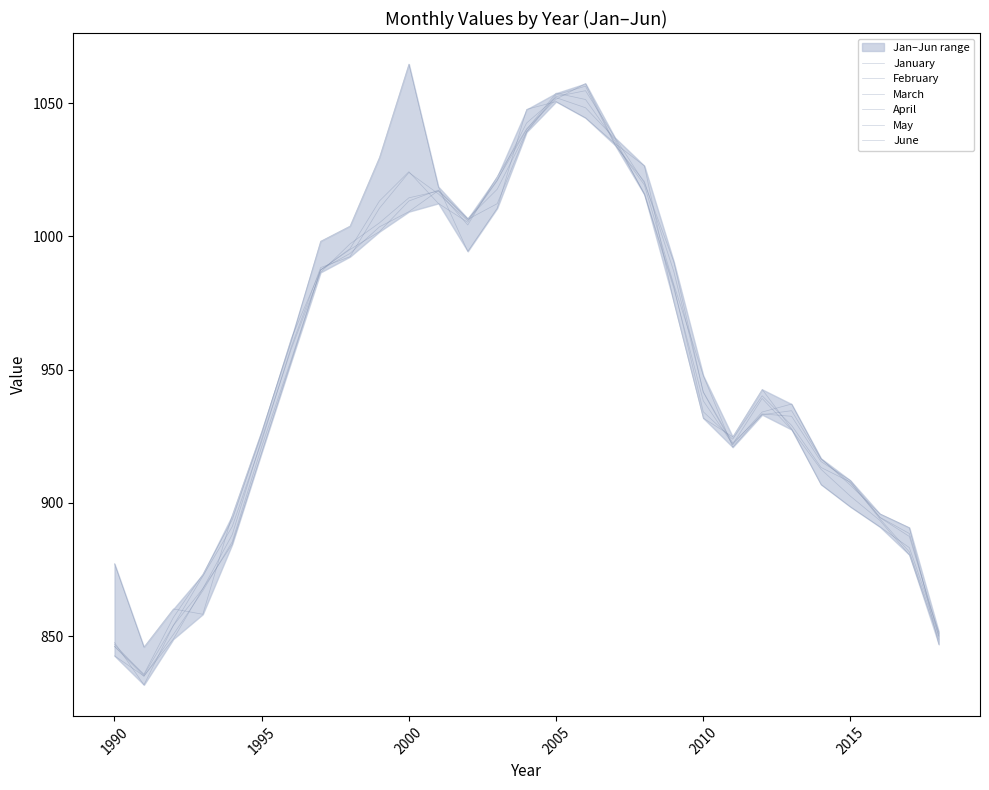

Reading left to right, list all the values displayed in this chart.

January: 842.6	835.0	848.9	867.8	884.5	918.9	952.9	987.5	993.6	1003.6	1009.3	1017.2	1006.4	1012.3	1039.2	1052.5	1054.7	1037.1	1020.1	990.5	941.5	921.8	934.1	937.1	916.7	906.6	895.9	890.7	846.9
February: 846.1	834.9	850.6	867.0	885.4	921.1	953.7	987.4	995.1	1001.8	1013.3	1017.4	1006.7	1017.7	1039.4	1053.1	1056.4	1034.3	1020.6	986.8	941.7	922.5	933.1	934.6	916.4	907.4	894.6	888.5	849.9
March: 847.6	831.7	854.0	867.8	888.1	924.0	957.6	986.5	997.2	1005.1	1014.5	1017.0	1004.3	1022.5	1040.4	1051.5	1057.4	1034.7	1019.3	981.9	947.8	920.9	933.4	932.5	915.5	908.4	894.5	887.4	850.9
April: 846.9	835.4	854.0	872.5	891.1	923.1	958.4	988.3	992.4	1010.6	1024.0	1016.0	1005.9	1021.1	1040.1	1053.8	1051.4	1035.8	1016.1	981.3	934.2	923.9	940.2	929.1	913.3	907.8	894.0	881.6	850.1
May: 846.2	835.7	857.0	873.2	893.7	926.1	961.6	987.4	995.4	1013.3	1024.3	1012.4	1005.3	1020.9	1042.6	1052.1	1048.3	1036.7	1015.7	980.5	938.3	922.0	939.2	927.5	912.6	902.5	893.4	880.5	848.8
June: 877.2	845.9	860.2	858.2	895.4	926.8	960.6	998.2	1003.9	1029.7	1064.7	1018.7	994.4	1010.6	1047.7	1050.6	1044.5	1034.9	1026.5	975.3	931.8	924.8	942.6	927.8	906.9	898.5	891.0	883.2	851.6